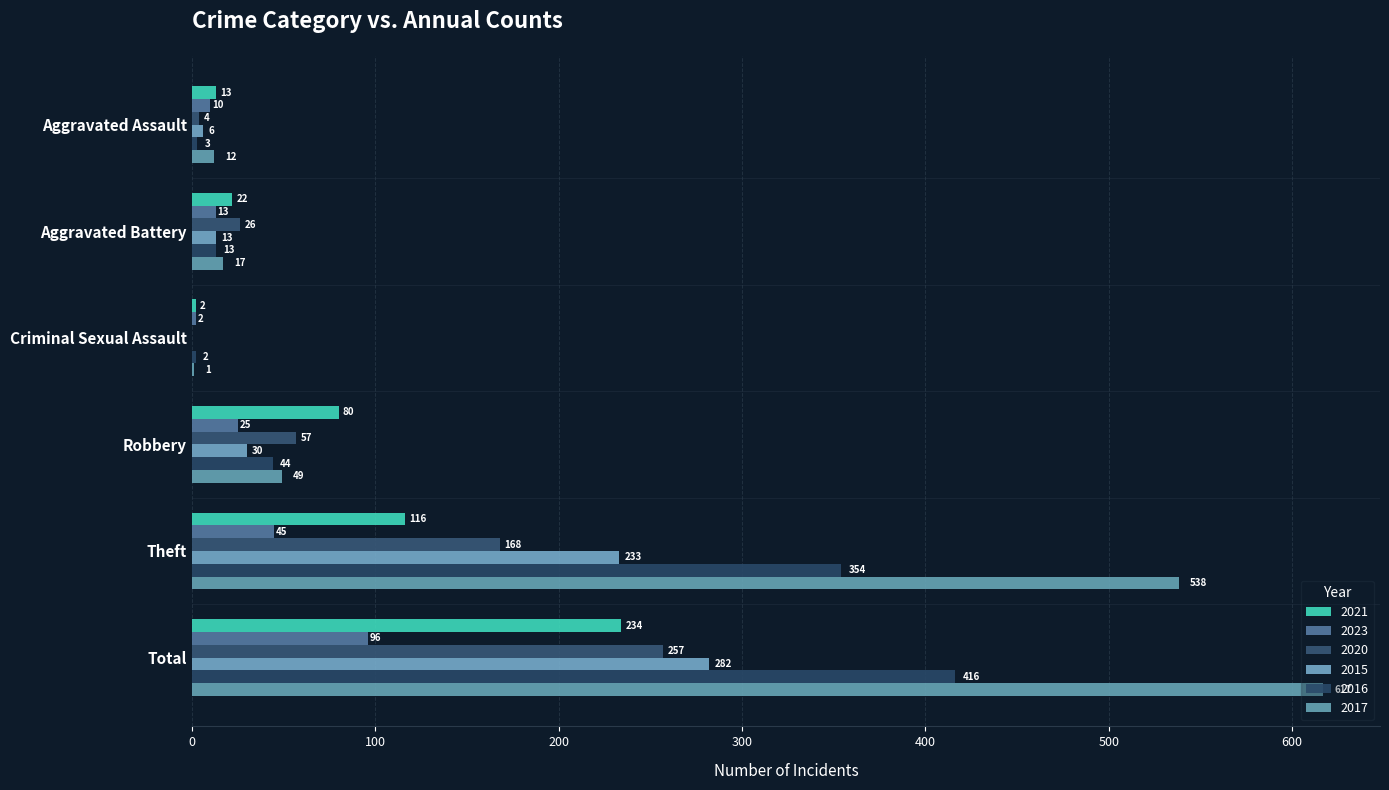

Which series has the largest range (max minus min)?

2017